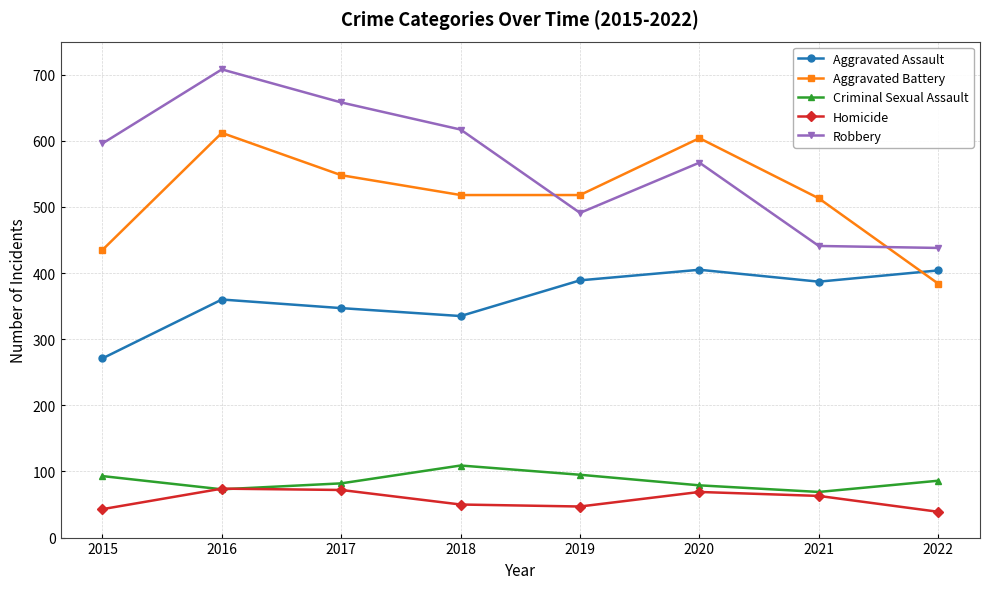

Is it true that Aggravated Battery equals 866 at 2017?

False